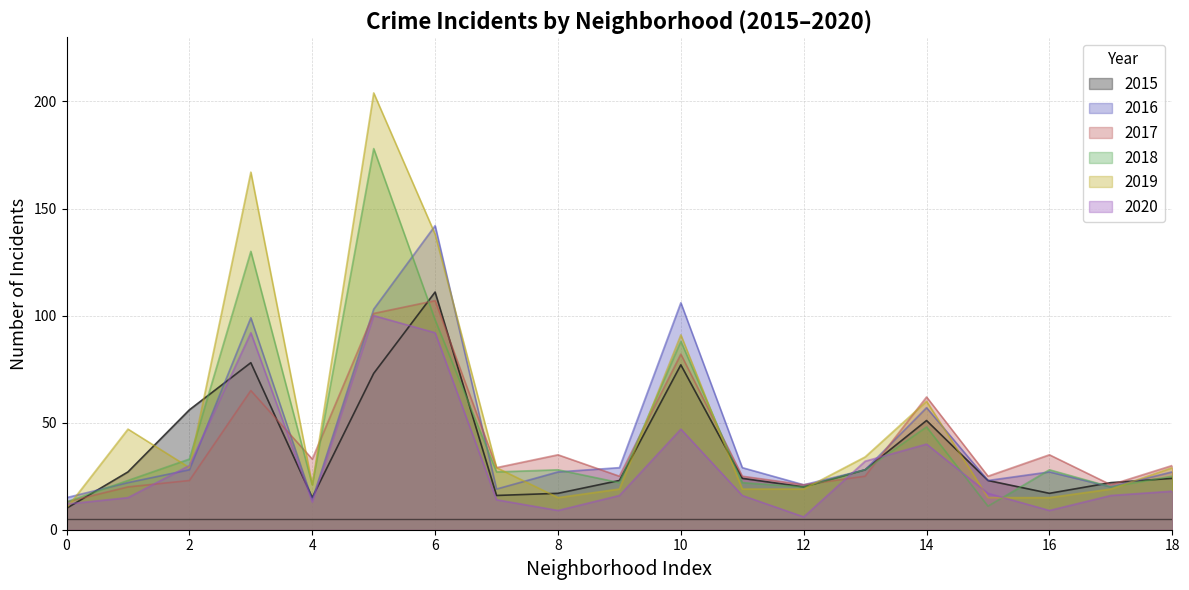

True or false: 2016 and 2017 intersect in this chart.

True